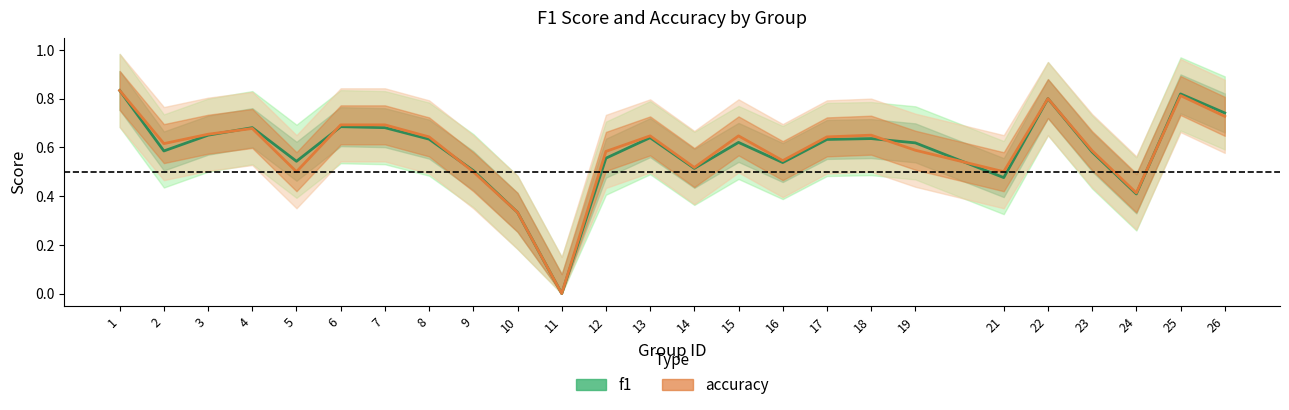

True or false: f1 and accuracy intersect in this chart.

True